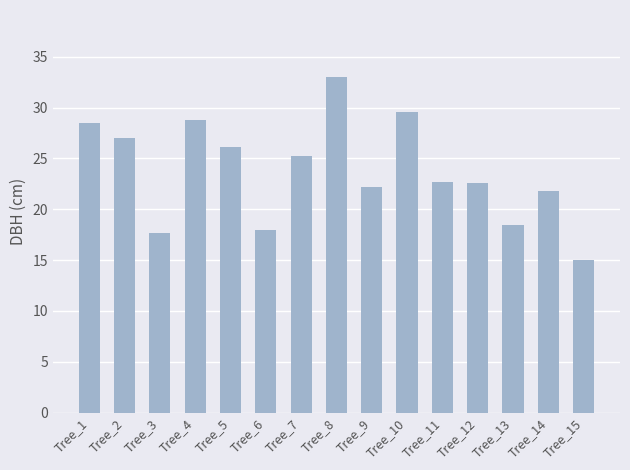

What is the ratio of the value at Tree_7 to the value at Tree_3?

1.4